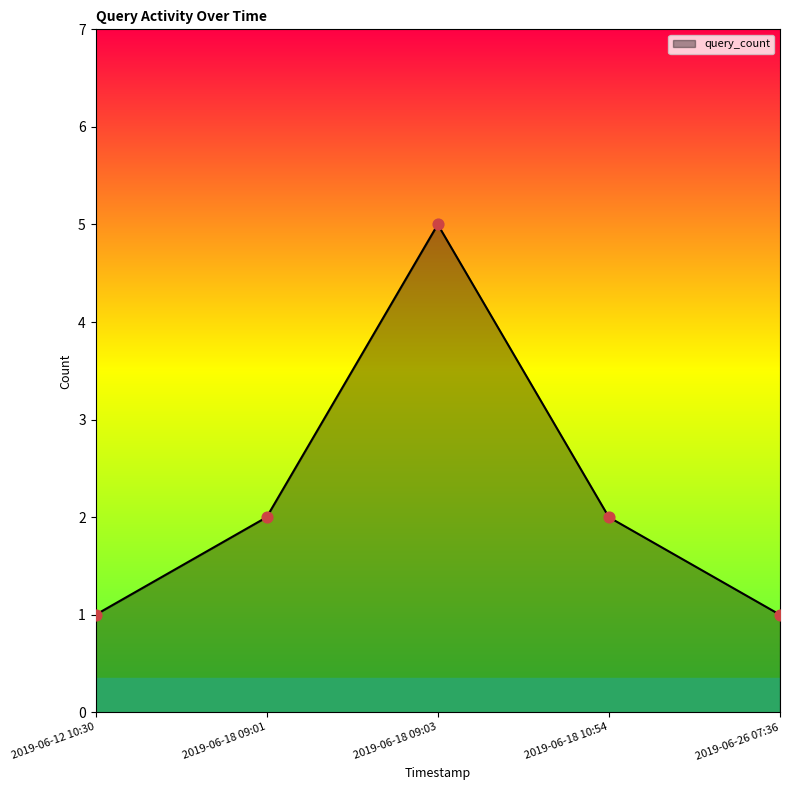

Which has a higher value, 2019-06-18 09:03 or 2019-06-18 10:54?

2019-06-18 09:03